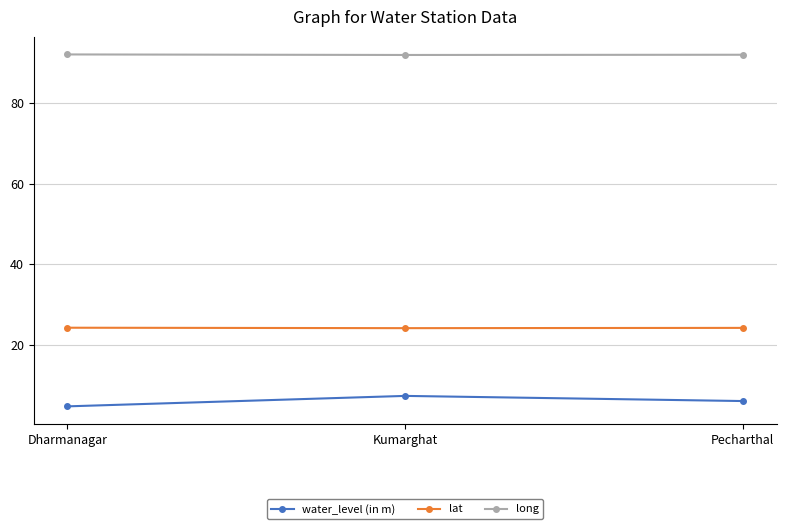

What is the smallest value displayed?

4.7